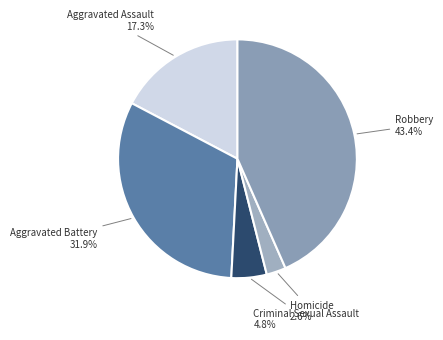

True or false: Aggravated Battery accounts for 18% of the total.

False